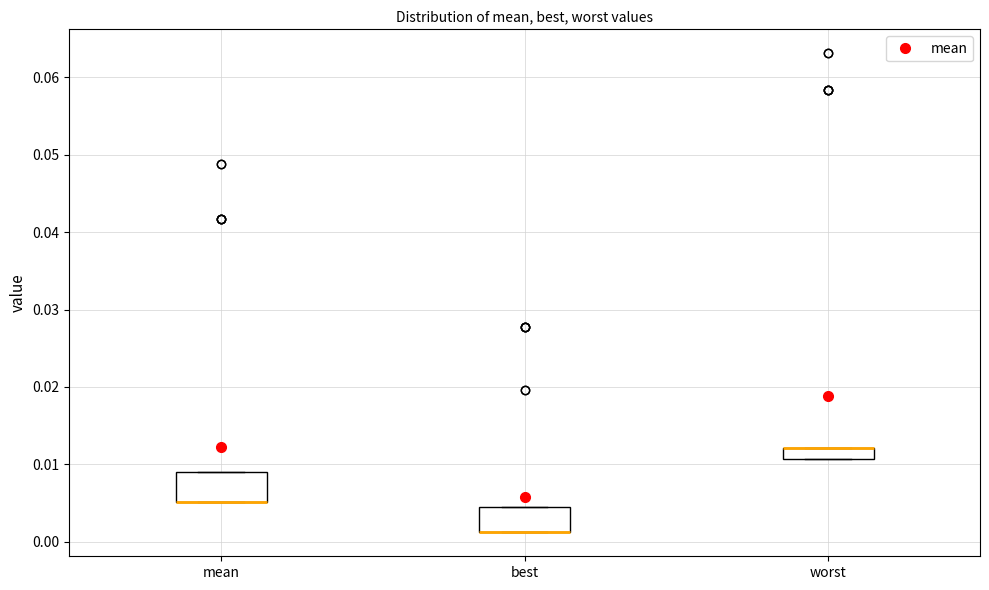

Where is the upper edge of the box for mean on the y-axis? The values are not printed on the chart, so give them approximately, as read against the axis.

0.009